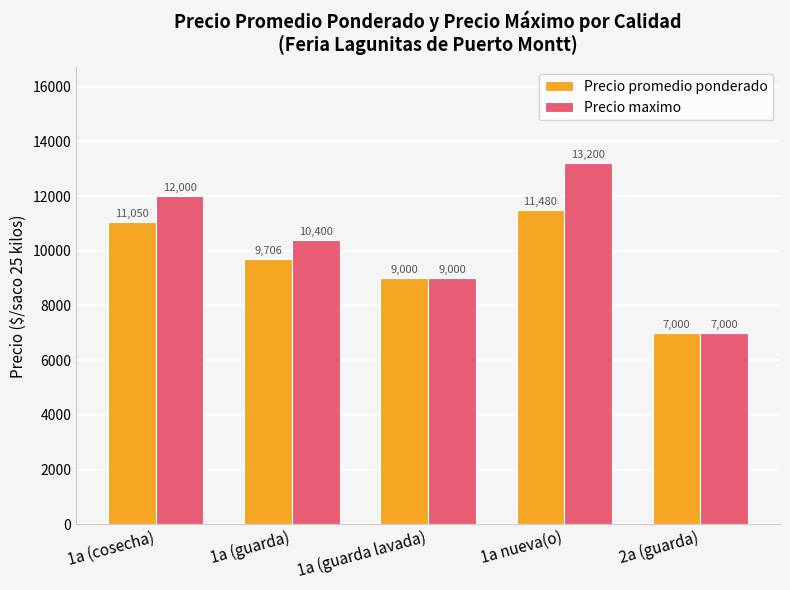

Reading left to right, what are all the values shown in this chart?

Precio promedio ponderado: 11050	9706	9000	11480	7000
Precio maximo: 12000	10400	9000	13200	7000